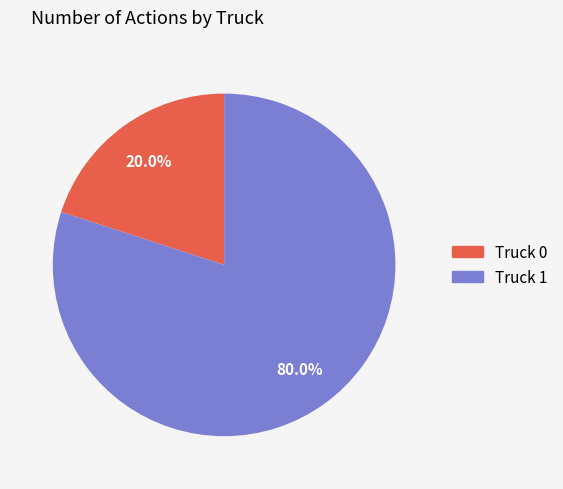

Count the number of slices in the pie.

2